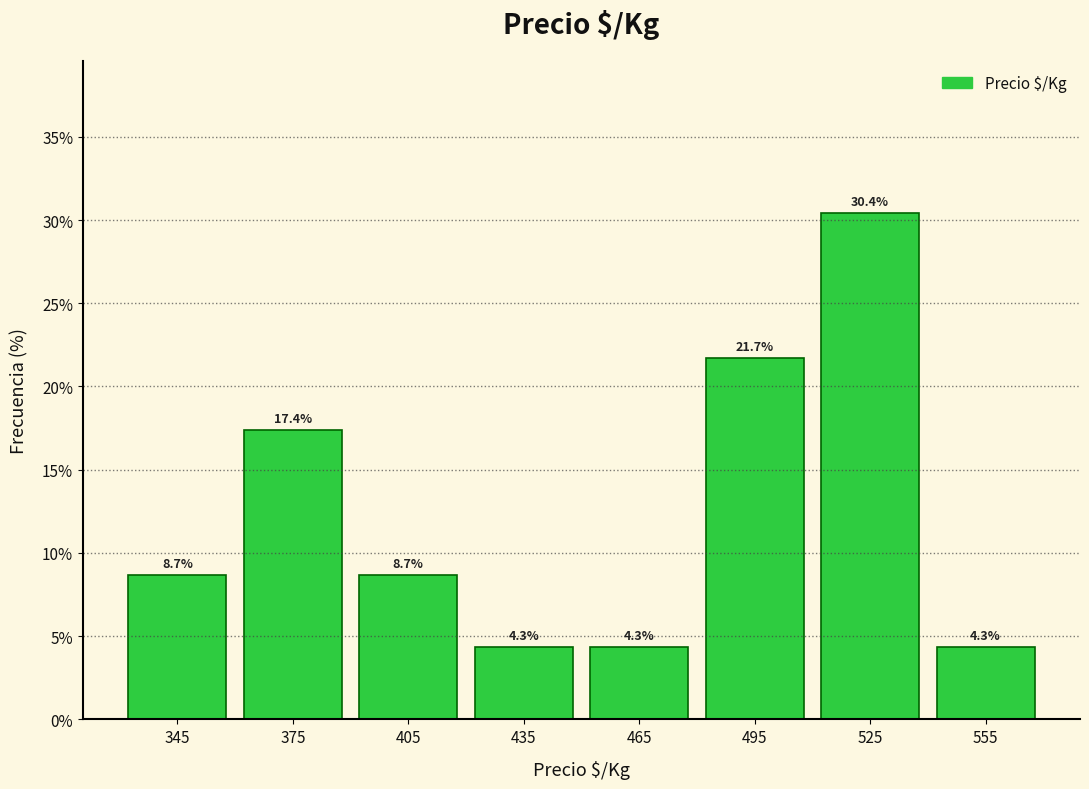

Reading left to right, list every bar in this chart as the range it spans on the x-axis followed by its height.

330 to 360: 8.7
360 to 390: 17.4
390 to 420: 8.7
420 to 450: 4.3
450 to 480: 4.3
480 to 510: 21.7
510 to 540: 30.4
540 to 570: 4.3